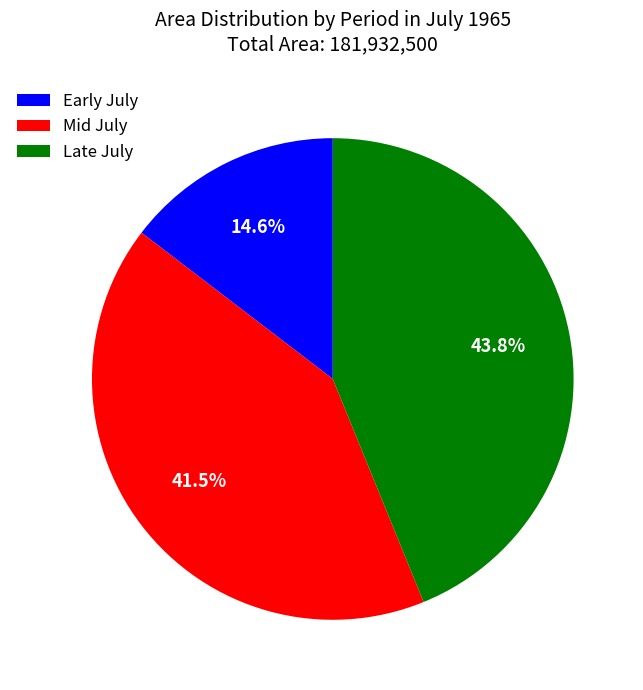

Count the number of slices in the pie.

3